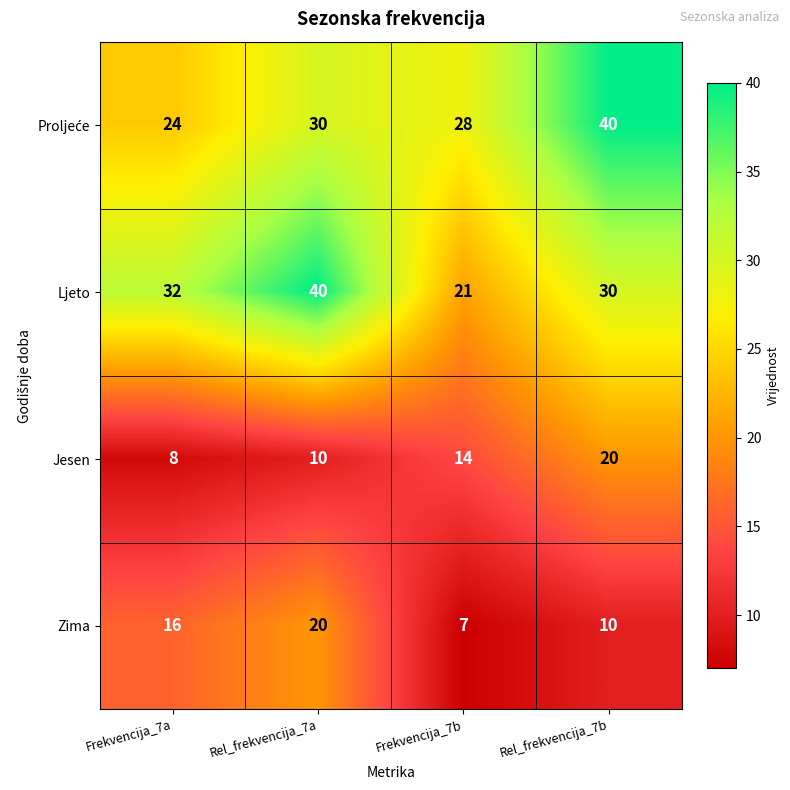

What is the difference between the second highest and minimum values in the Jesen series?

6